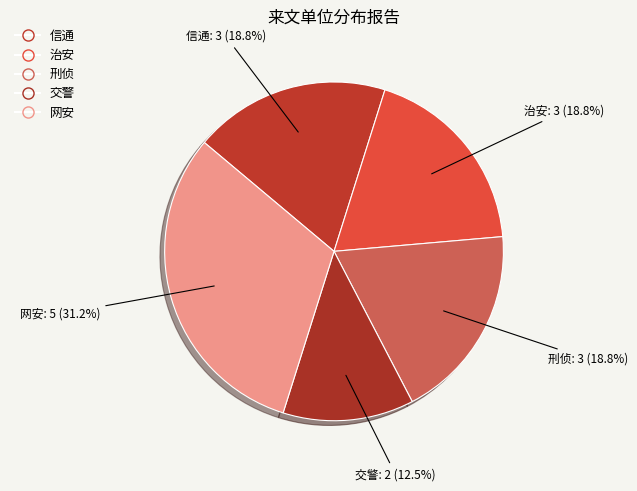

To the nearest percent, what portion does 信通 represent?

19%